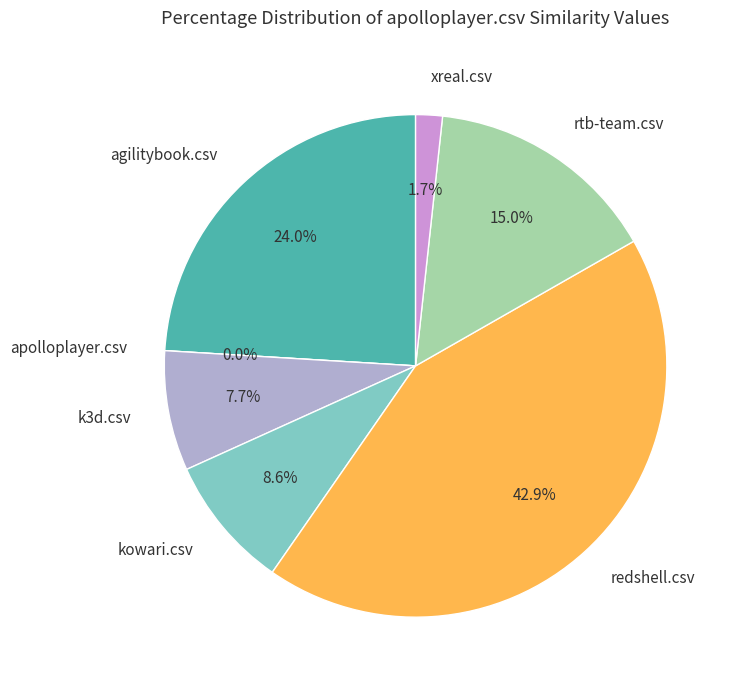

Do k3d.csv and kowari.csv together represent more than half of the pie?

No